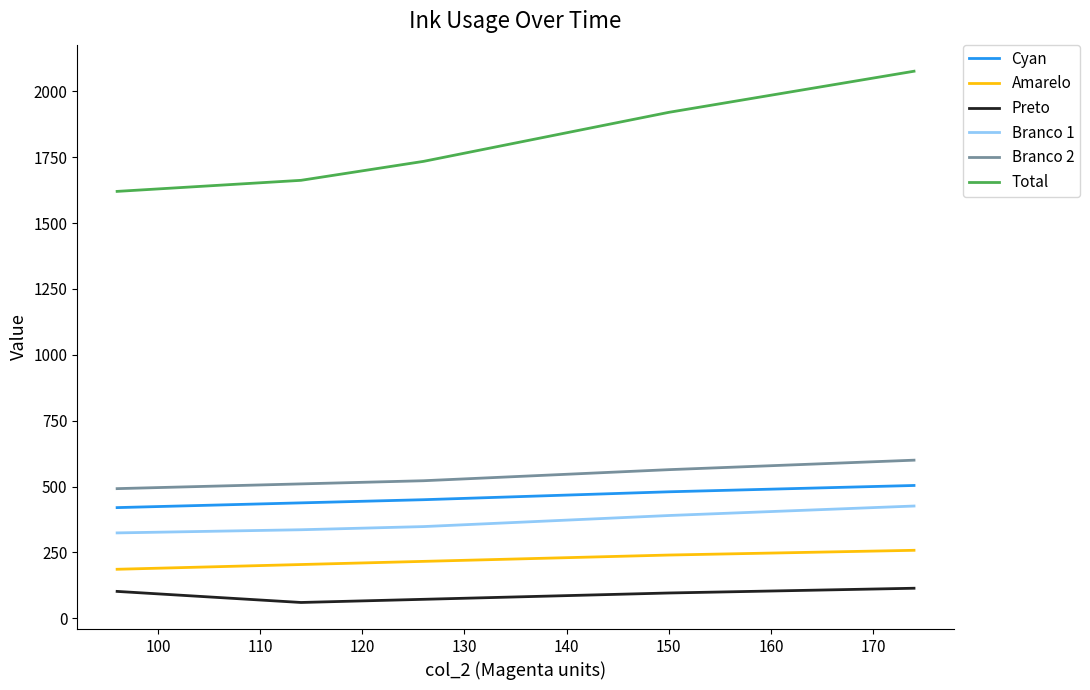

True or false: Amarelo and Total intersect in this chart.

False